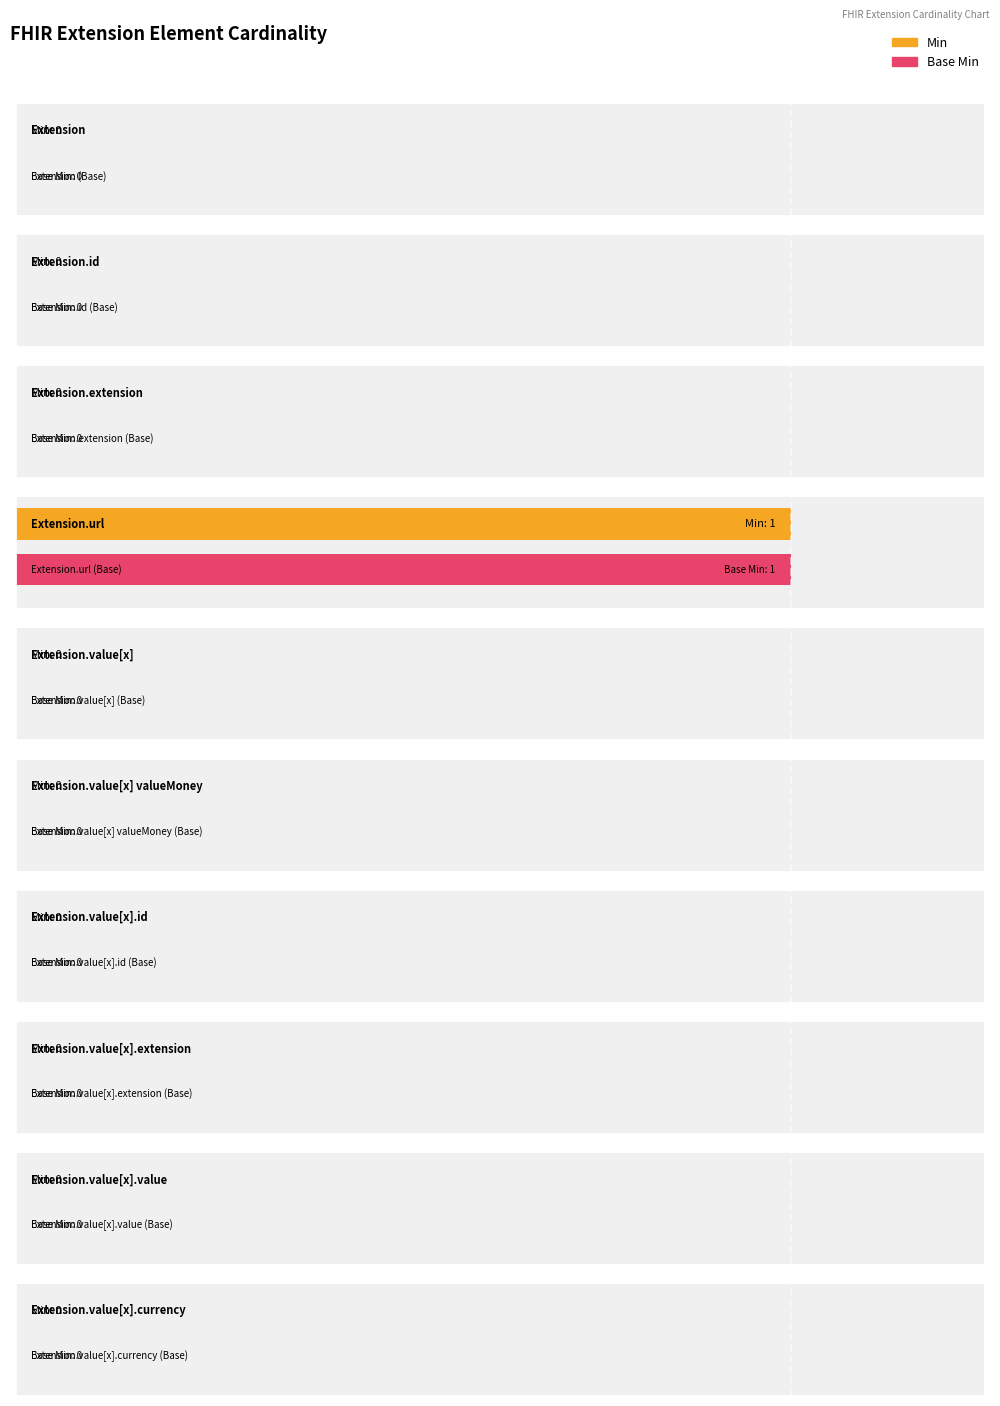

Does the chart contain stacked bars?

No